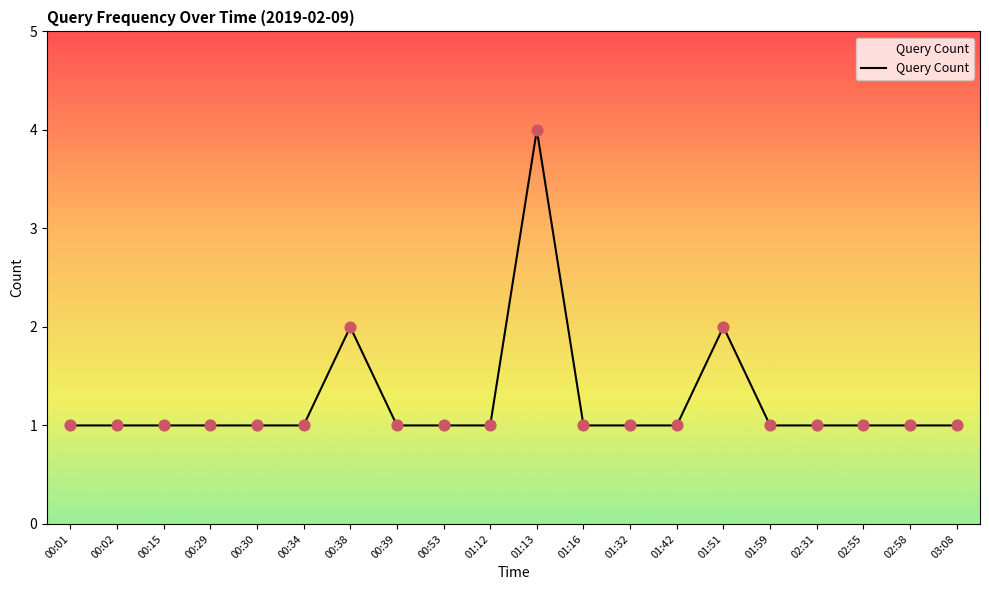

Approximately how many times larger is the value at 00:02 compared to 00:01?

1.0